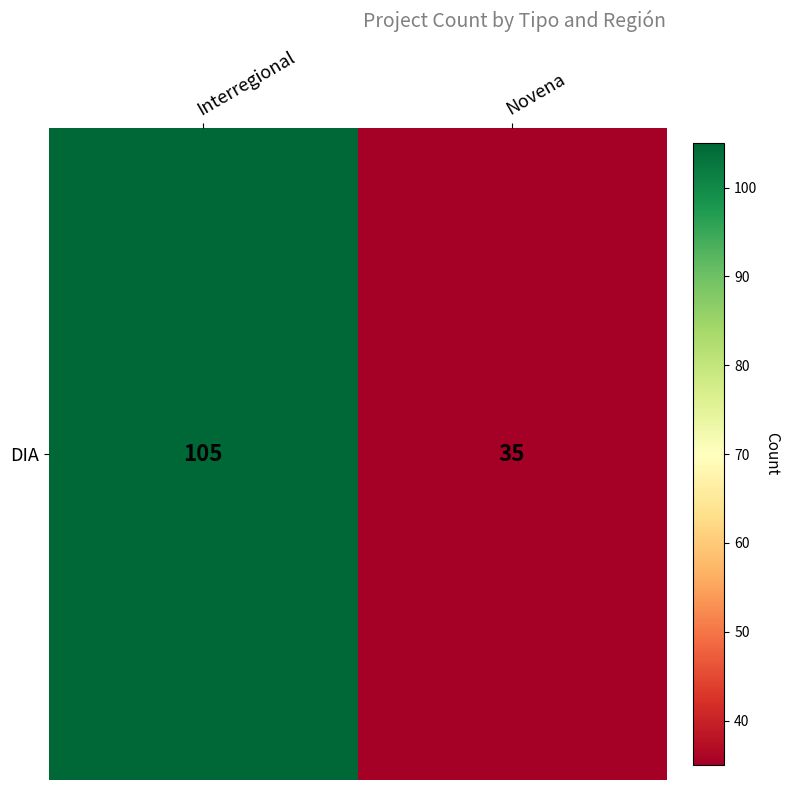

What is the average value?

70